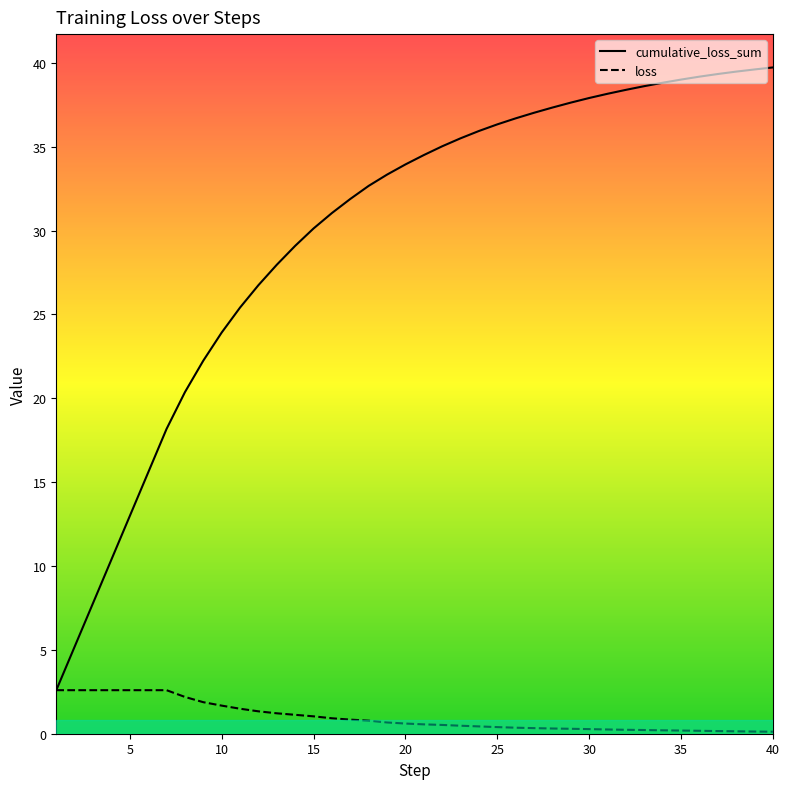

Is this an area chart (filled region under the line)?

No